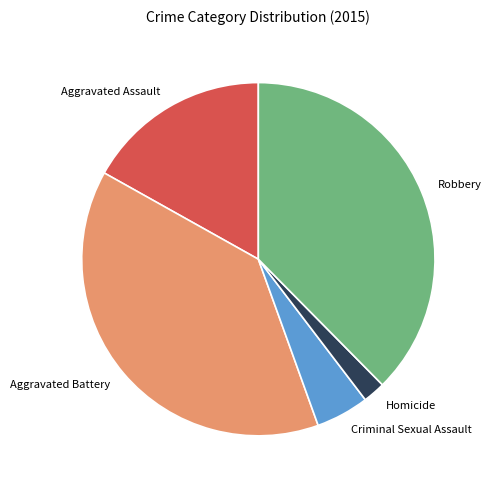

Is Aggravated Assault the majority of the pie?

No